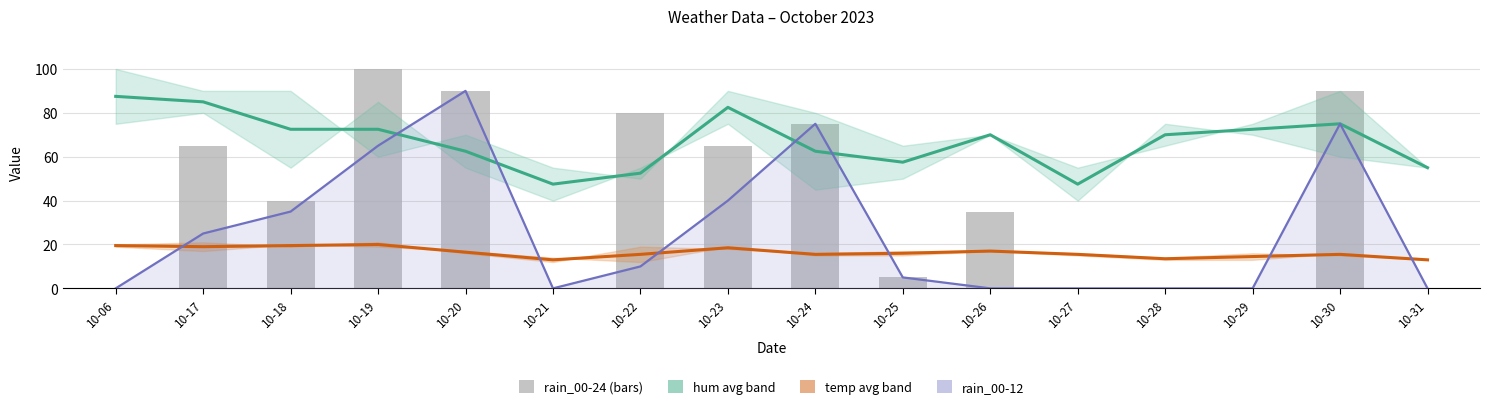

The hum avg (Estimate) series shows 57.5 at 10-25. True or false?

True